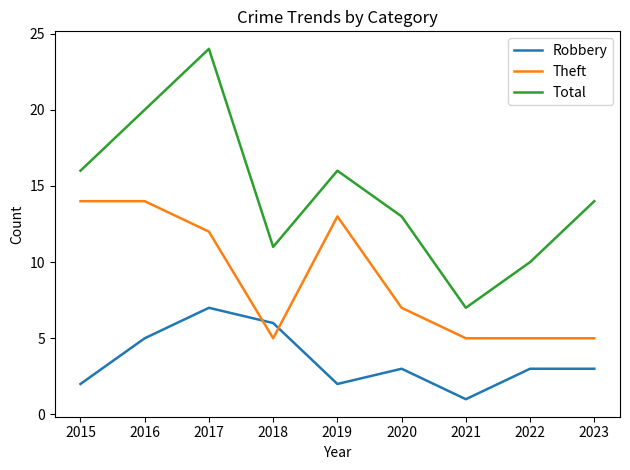

What is the difference between the maximum and minimum values in the Robbery series?

6